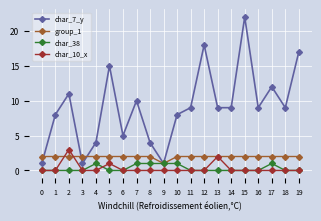

Which series has the largest range (max minus min)?

char_7_y